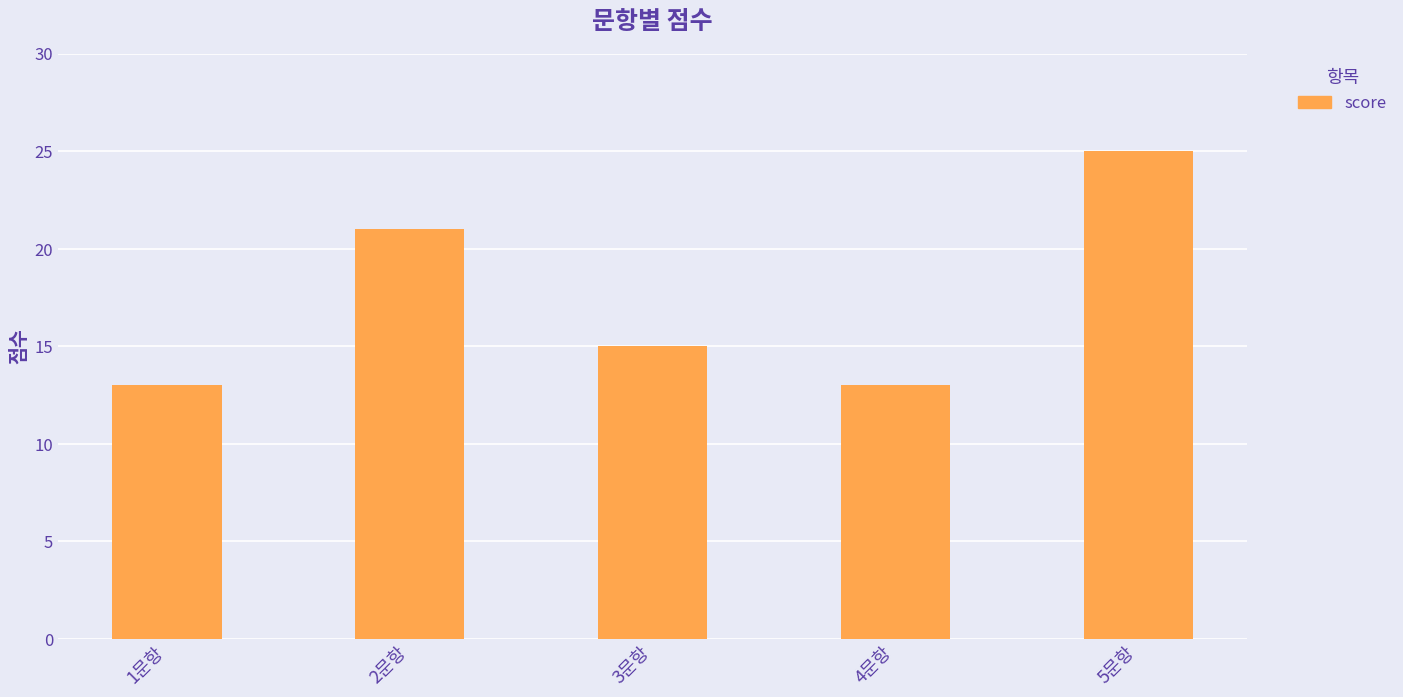

What is the sum of all values?

87